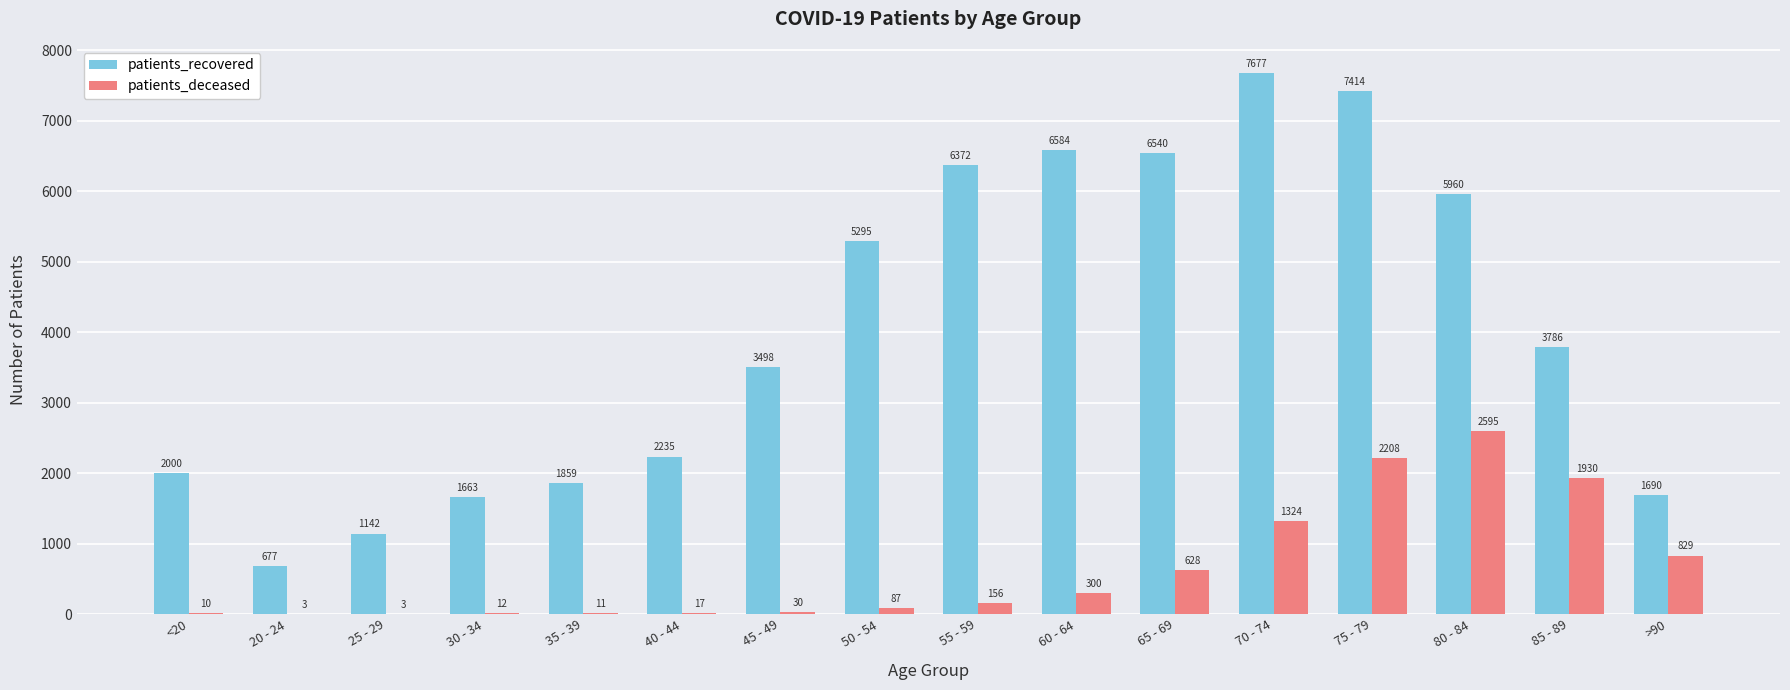

What is the sum of all patients_recovered values?

64392